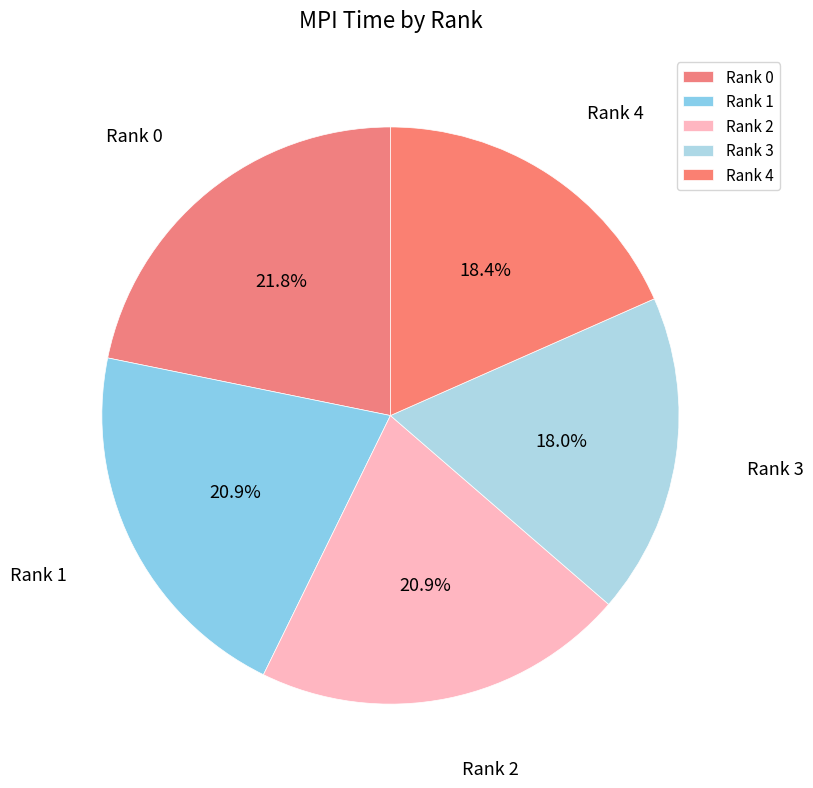

Between Rank 1 and Rank 4, which is larger?

Rank 1